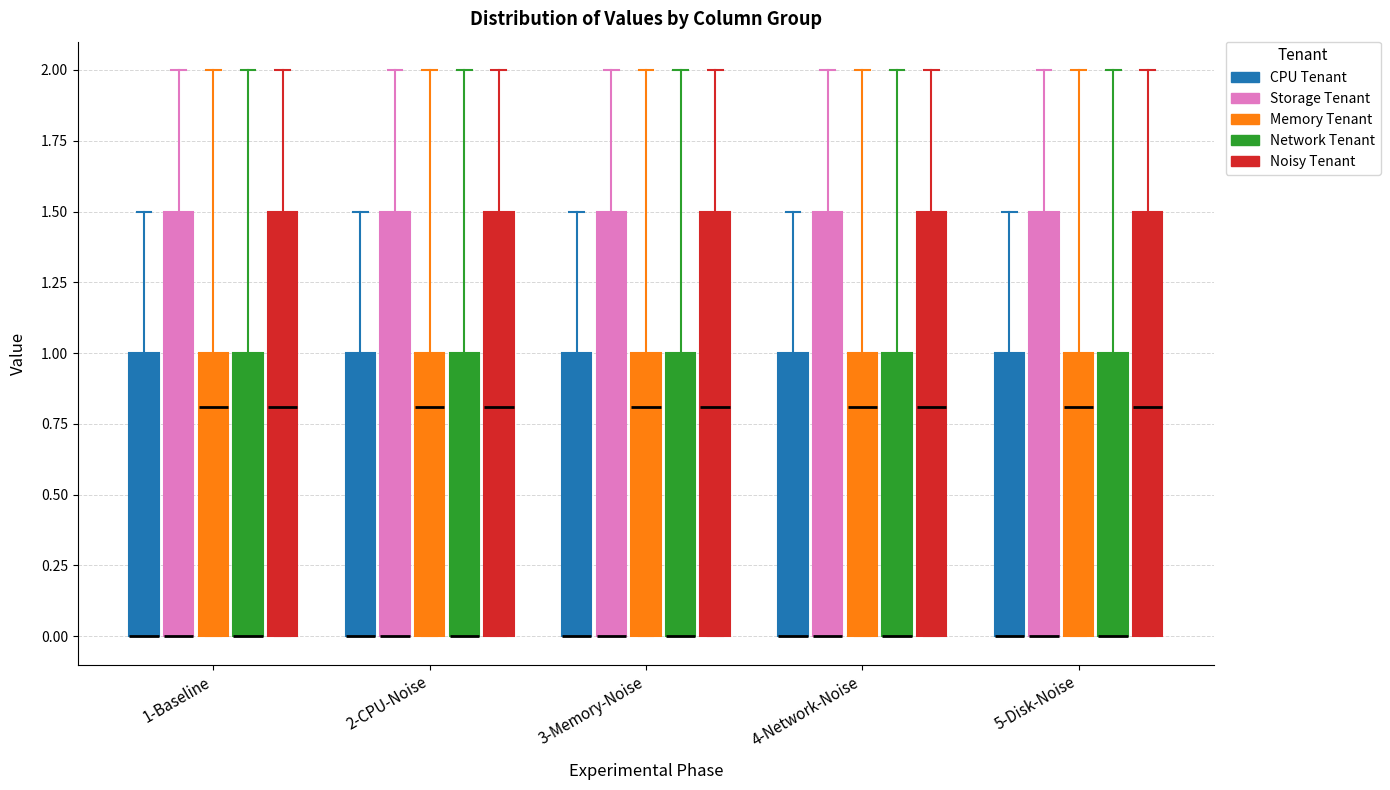

Reading left to right, transcribe this box plot: for each box, give where its median line is, the range the box spans, and where its two whiskers end, as read against the y-axis. The values are not printed on the chart, so give them approximately, as read against the axis.

1-Baseline (CPU Tenant): median 0.0 (drawn on the box's lower edge), box 0.0 to 1.0, whiskers 0.0 to 1.5
1-Baseline (Storage Tenant): median 0.0 (drawn on the box's lower edge), box 0.0 to 1.5, whiskers 0.0 to 2.0
1-Baseline (Memory Tenant): median 0.8, box 0.0 to 1.0, whiskers 0.0 to 2.0
1-Baseline (Network Tenant): median 0.0 (drawn on the box's lower edge), box 0.0 to 1.0, whiskers 0.0 to 2.0
1-Baseline (Noisy Tenant): median 0.8, box 0.0 to 1.5, whiskers 0.0 to 2.0
2-CPU-Noise (CPU Tenant): median 0.0 (drawn on the box's lower edge), box 0.0 to 1.0, whiskers 0.0 to 1.5
2-CPU-Noise (Storage Tenant): median 0.0 (drawn on the box's lower edge), box 0.0 to 1.5, whiskers 0.0 to 2.0
2-CPU-Noise (Memory Tenant): median 0.8, box 0.0 to 1.0, whiskers 0.0 to 2.0
2-CPU-Noise (Network Tenant): median 0.0 (drawn on the box's lower edge), box 0.0 to 1.0, whiskers 0.0 to 2.0
2-CPU-Noise (Noisy Tenant): median 0.8, box 0.0 to 1.5, whiskers 0.0 to 2.0
3-Memory-Noise (CPU Tenant): median 0.0 (drawn on the box's lower edge), box 0.0 to 1.0, whiskers 0.0 to 1.5
3-Memory-Noise (Storage Tenant): median 0.0 (drawn on the box's lower edge), box 0.0 to 1.5, whiskers 0.0 to 2.0
3-Memory-Noise (Memory Tenant): median 0.8, box 0.0 to 1.0, whiskers 0.0 to 2.0
3-Memory-Noise (Network Tenant): median 0.0 (drawn on the box's lower edge), box 0.0 to 1.0, whiskers 0.0 to 2.0
3-Memory-Noise (Noisy Tenant): median 0.8, box 0.0 to 1.5, whiskers 0.0 to 2.0
4-Network-Noise (CPU Tenant): median 0.0 (drawn on the box's lower edge), box 0.0 to 1.0, whiskers 0.0 to 1.5
4-Network-Noise (Storage Tenant): median 0.0 (drawn on the box's lower edge), box 0.0 to 1.5, whiskers 0.0 to 2.0
4-Network-Noise (Memory Tenant): median 0.8, box 0.0 to 1.0, whiskers 0.0 to 2.0
4-Network-Noise (Network Tenant): median 0.0 (drawn on the box's lower edge), box 0.0 to 1.0, whiskers 0.0 to 2.0
4-Network-Noise (Noisy Tenant): median 0.8, box 0.0 to 1.5, whiskers 0.0 to 2.0
5-Disk-Noise (CPU Tenant): median 0.0 (drawn on the box's lower edge), box 0.0 to 1.0, whiskers 0.0 to 1.5
5-Disk-Noise (Storage Tenant): median 0.0 (drawn on the box's lower edge), box 0.0 to 1.5, whiskers 0.0 to 2.0
5-Disk-Noise (Memory Tenant): median 0.8, box 0.0 to 1.0, whiskers 0.0 to 2.0
5-Disk-Noise (Network Tenant): median 0.0 (drawn on the box's lower edge), box 0.0 to 1.0, whiskers 0.0 to 2.0
5-Disk-Noise (Noisy Tenant): median 0.8, box 0.0 to 1.5, whiskers 0.0 to 2.0